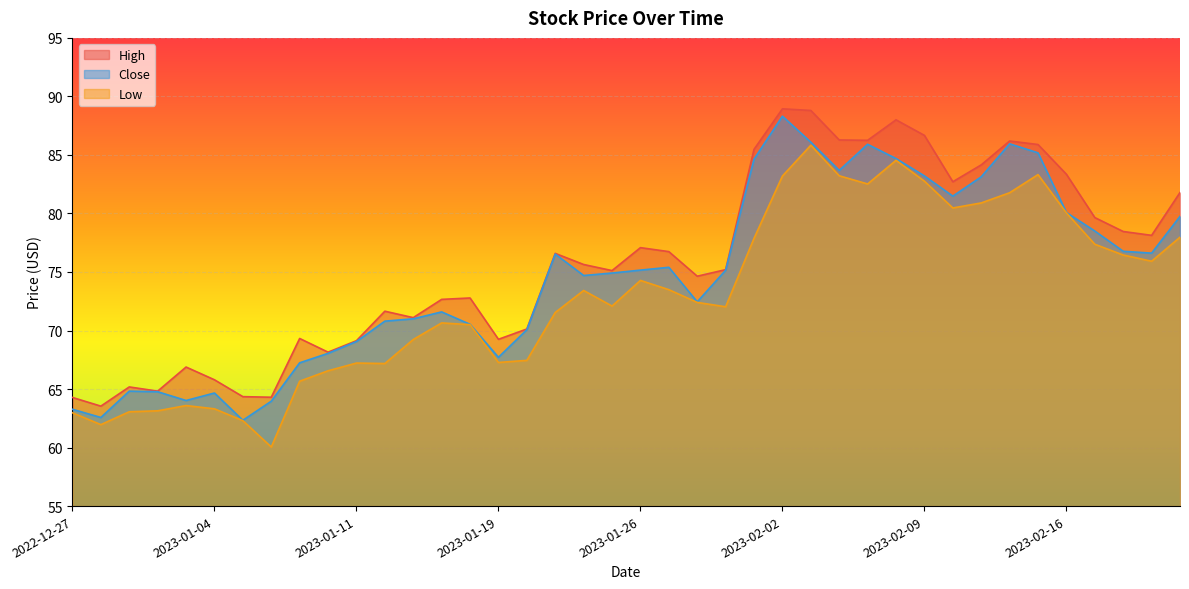

At which category is the sum across all series the highest?

2023-02-03